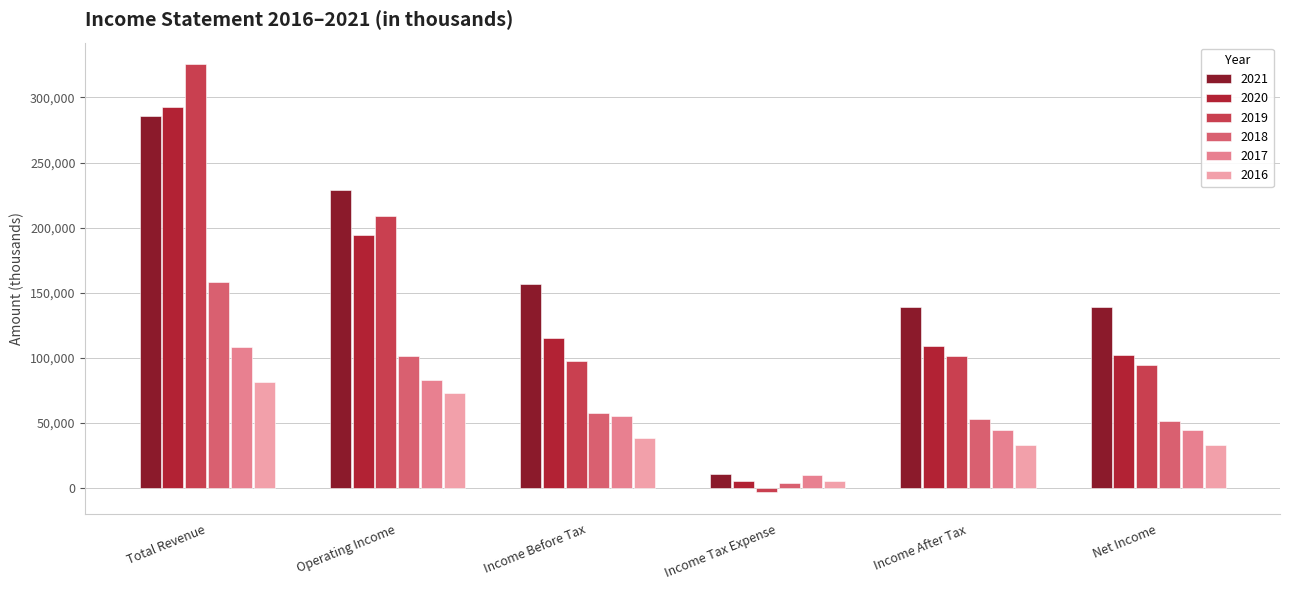

What position from the right is Operating Income?

5